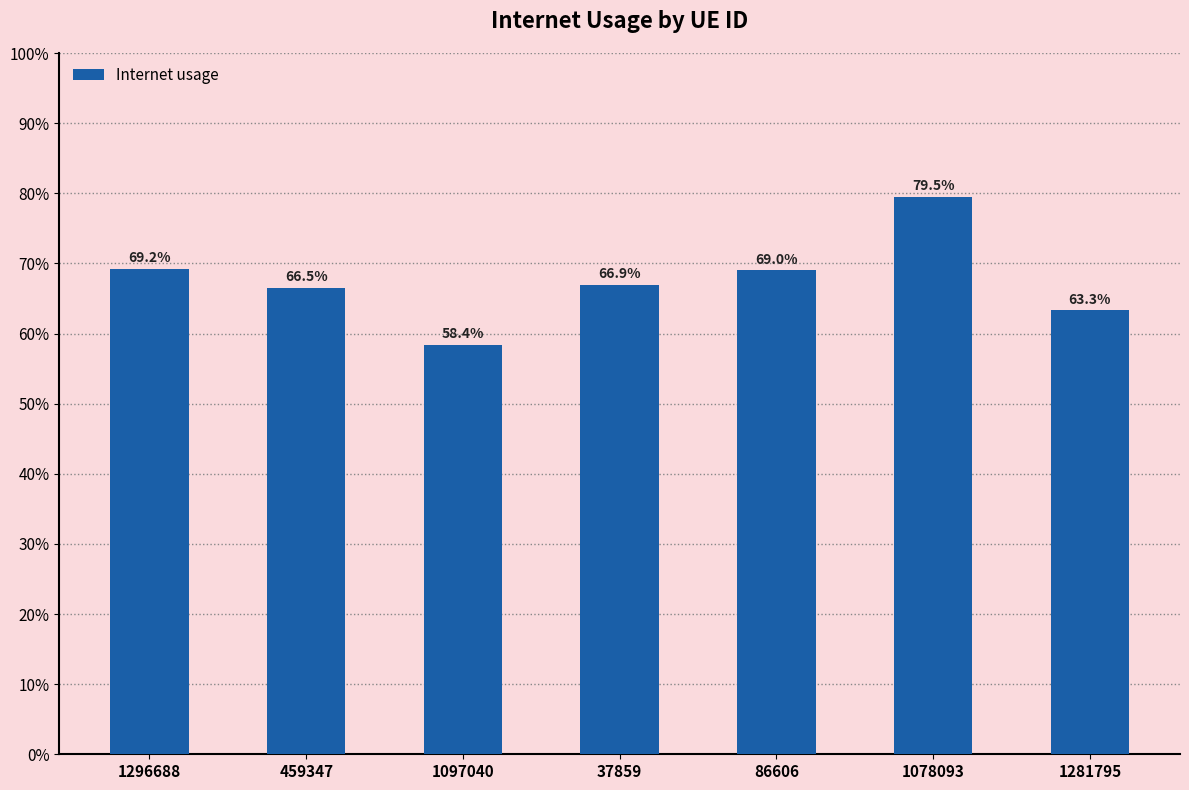

Rank the categories by value from highest to lowest.

1078093, 1296688, 86606, 37859, 459347, 1281795, 1097040